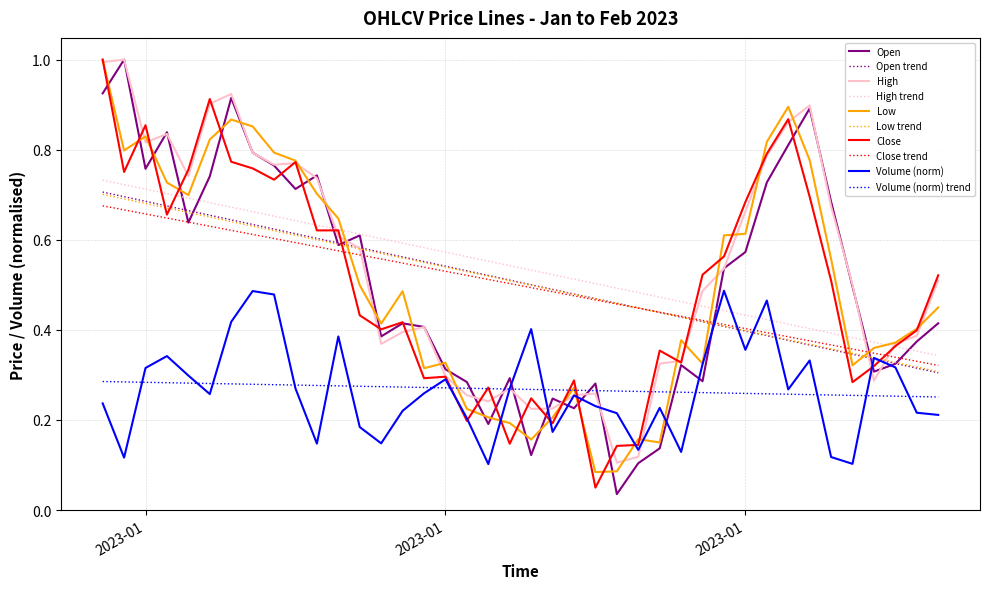

What is the highest value of the Low series?

1.0